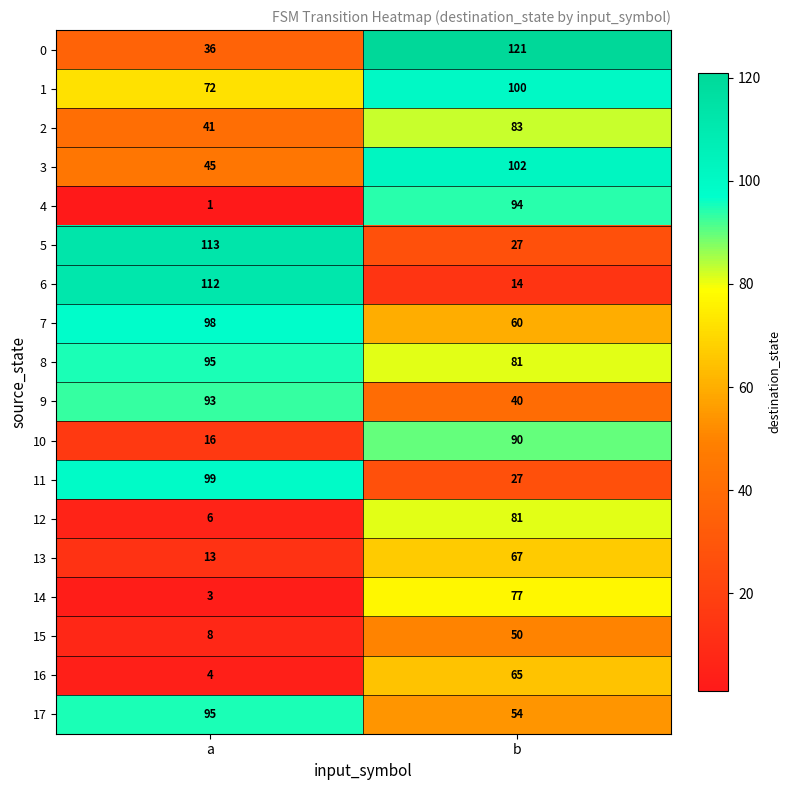

List the labels in order of 13 value, largest first.

b, a